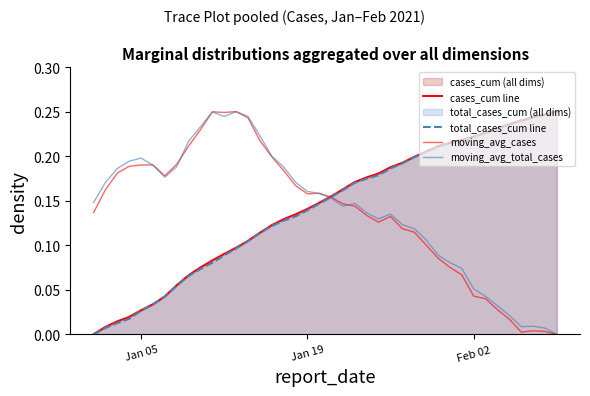

Which series ends up on top after the final intersection of moving_avg_total_cases and cases_cum line?

cases_cum line